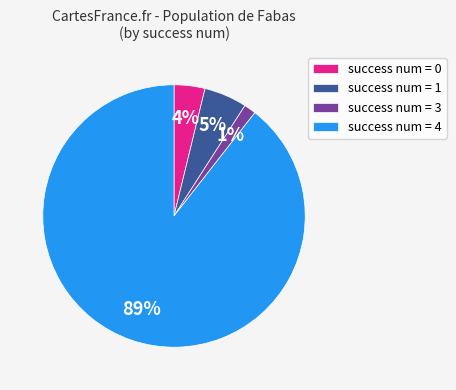

To the nearest percent, what portion does success num = 3 represent?

1%